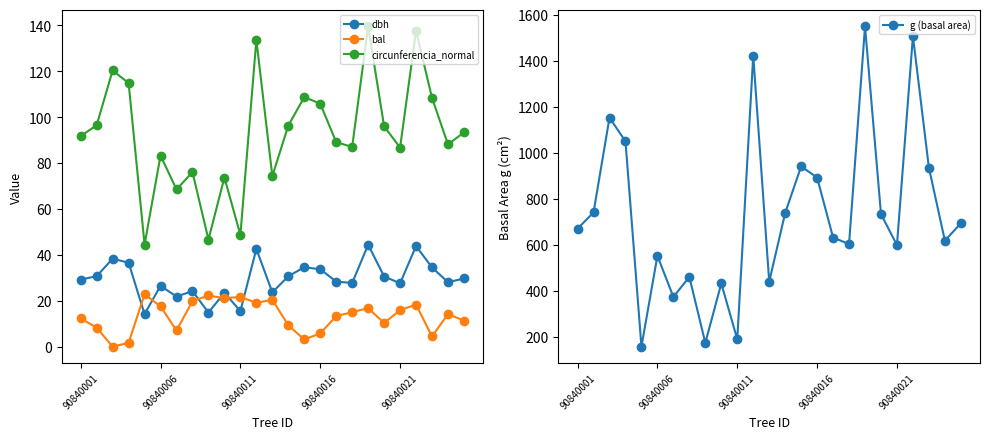

What value does the circunferencia_normal series have at 90840011?

48.7